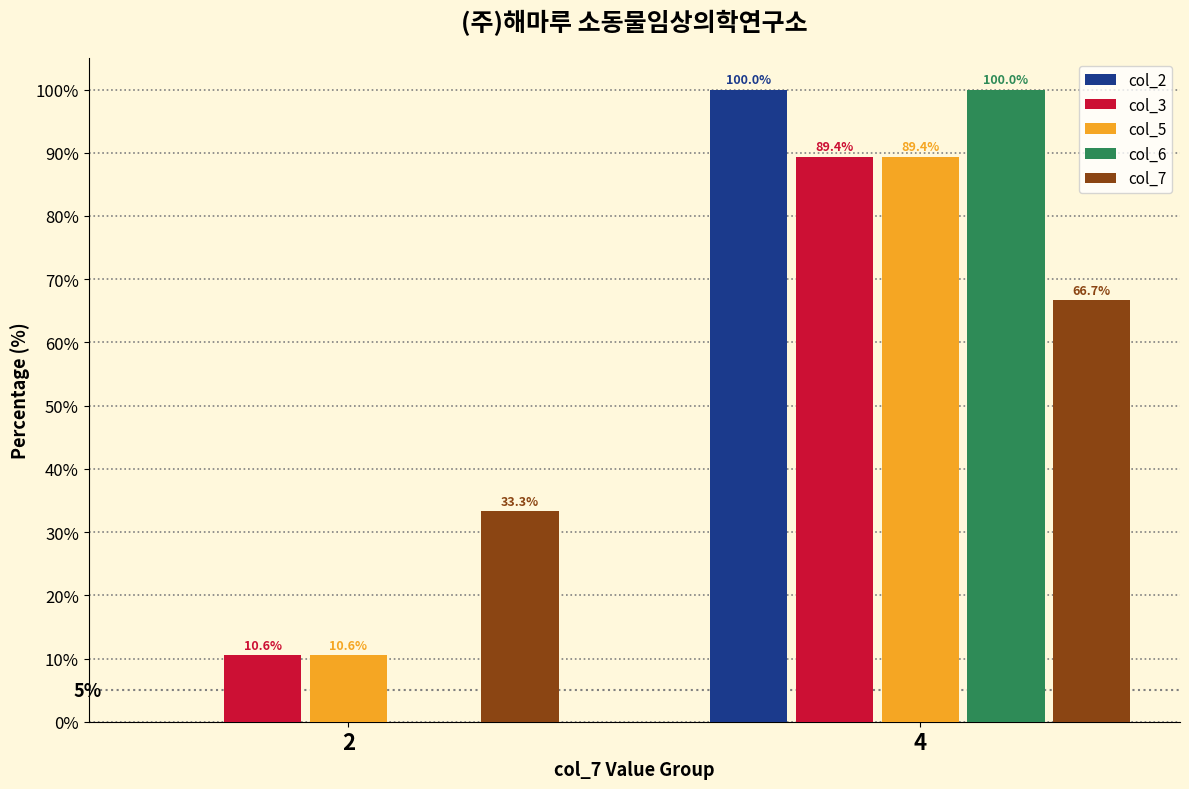

Reading left to right, what are all the values shown in this chart?

col_2: 2=0.0	4=100.0
col_3: 2=10.6	4=89.4
col_5: 2=10.6	4=89.4
col_6: 2=0.0	4=100.0
col_7: 2=33.3	4=66.7